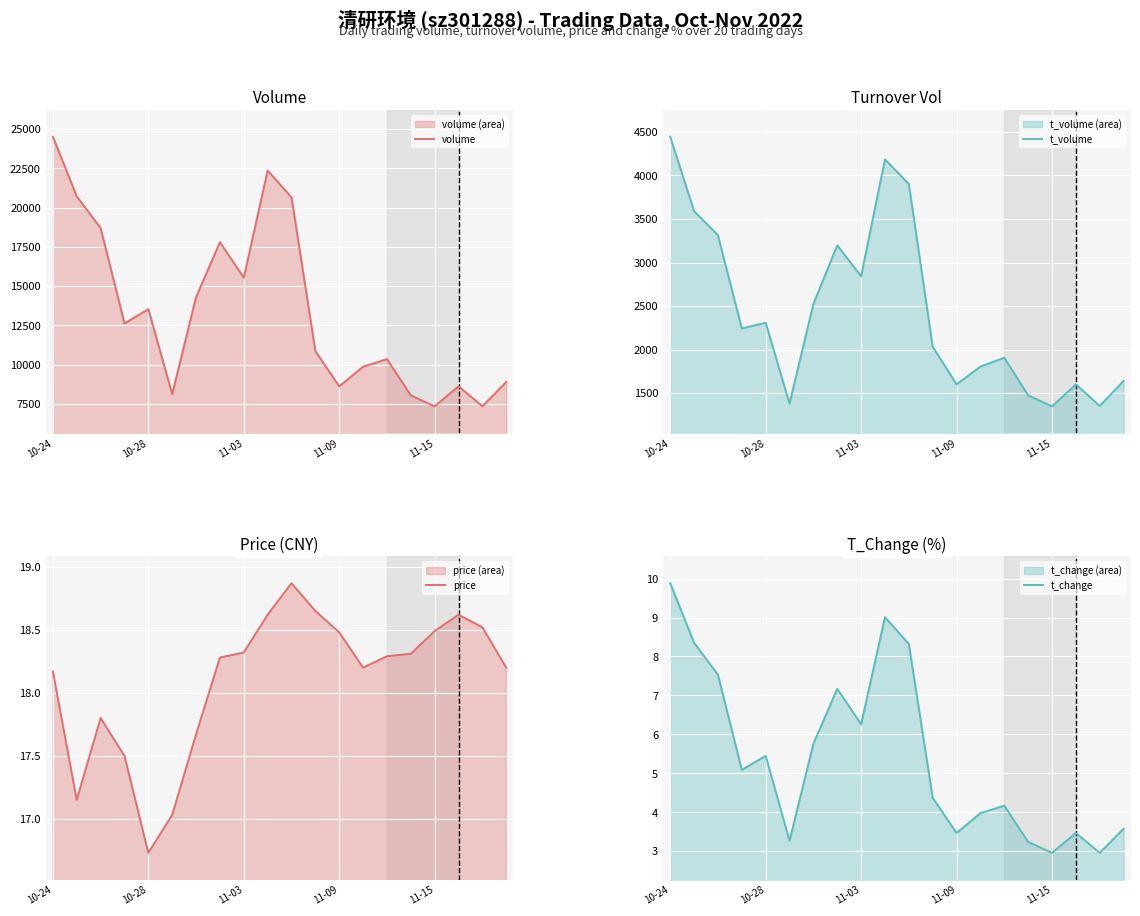

At which label is volume closest to 15926?

11-03